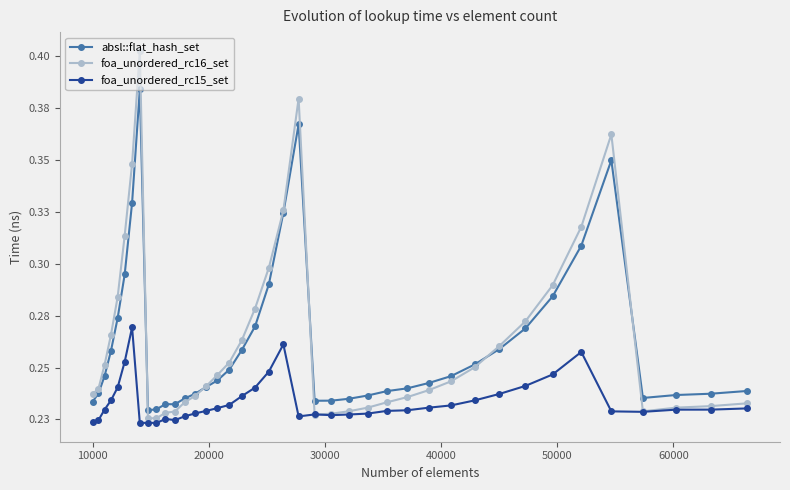

Which series has the widest spread of values?

foa_unordered_rc16_set